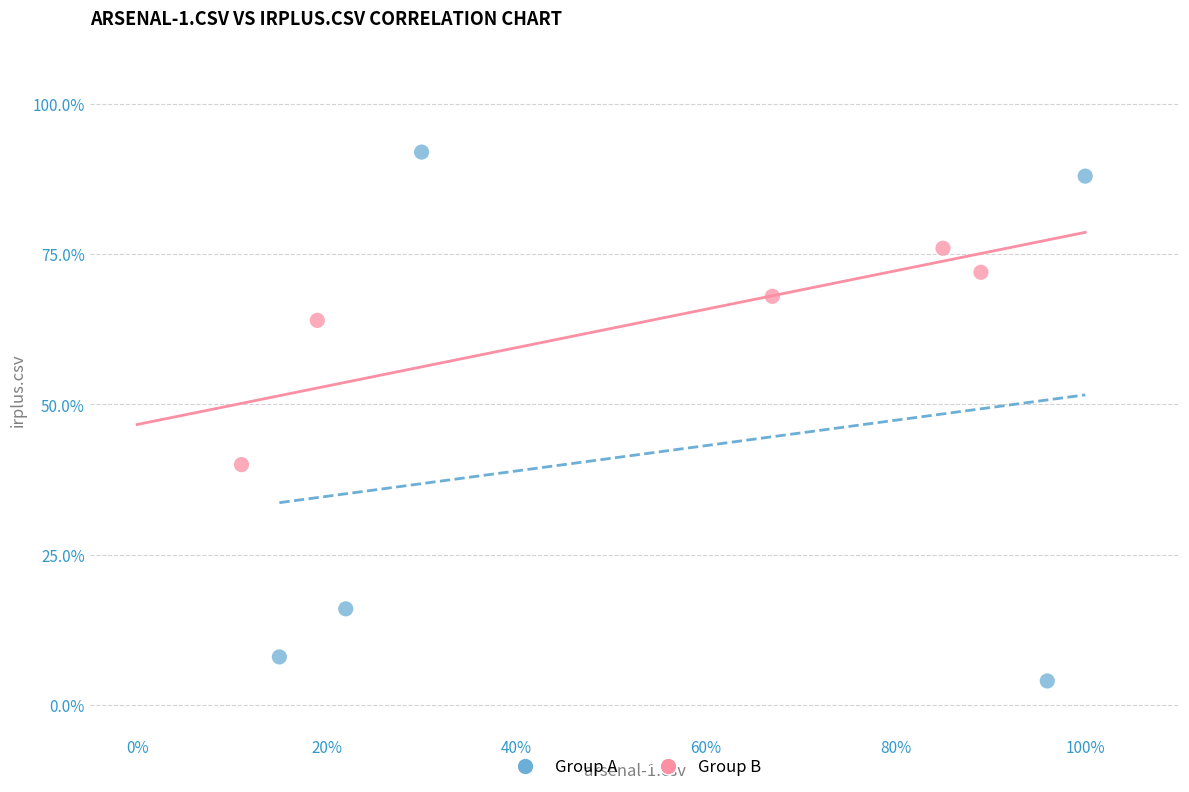

What are all the series names shown in the legend?

Group A, Group B